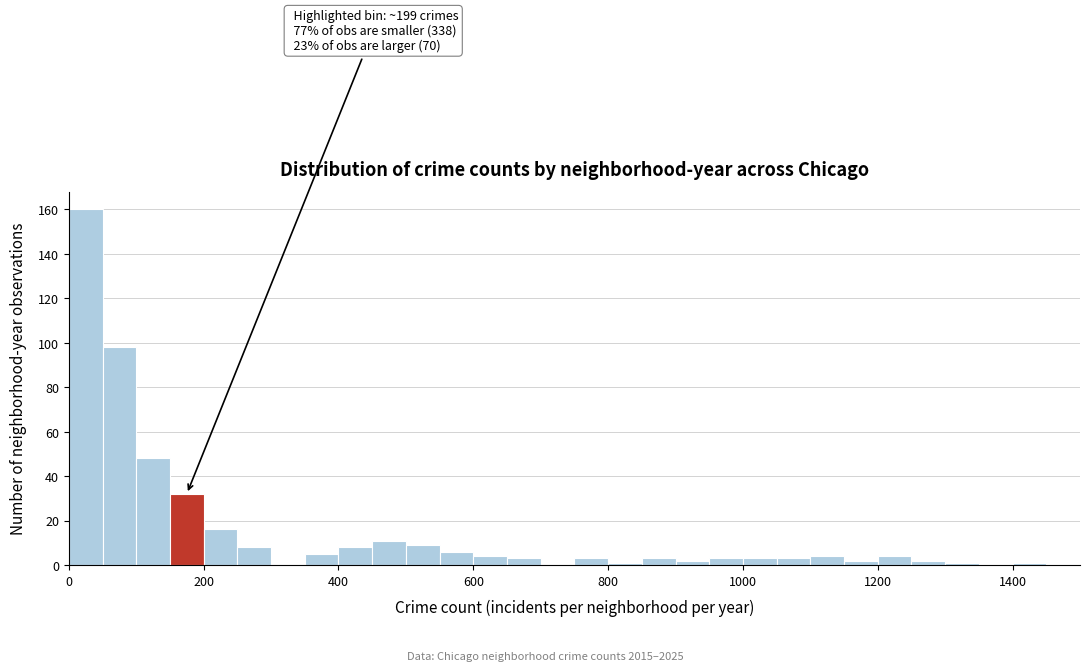

Read against the x-axis, roughly where is the centre of the tallest bar?

20